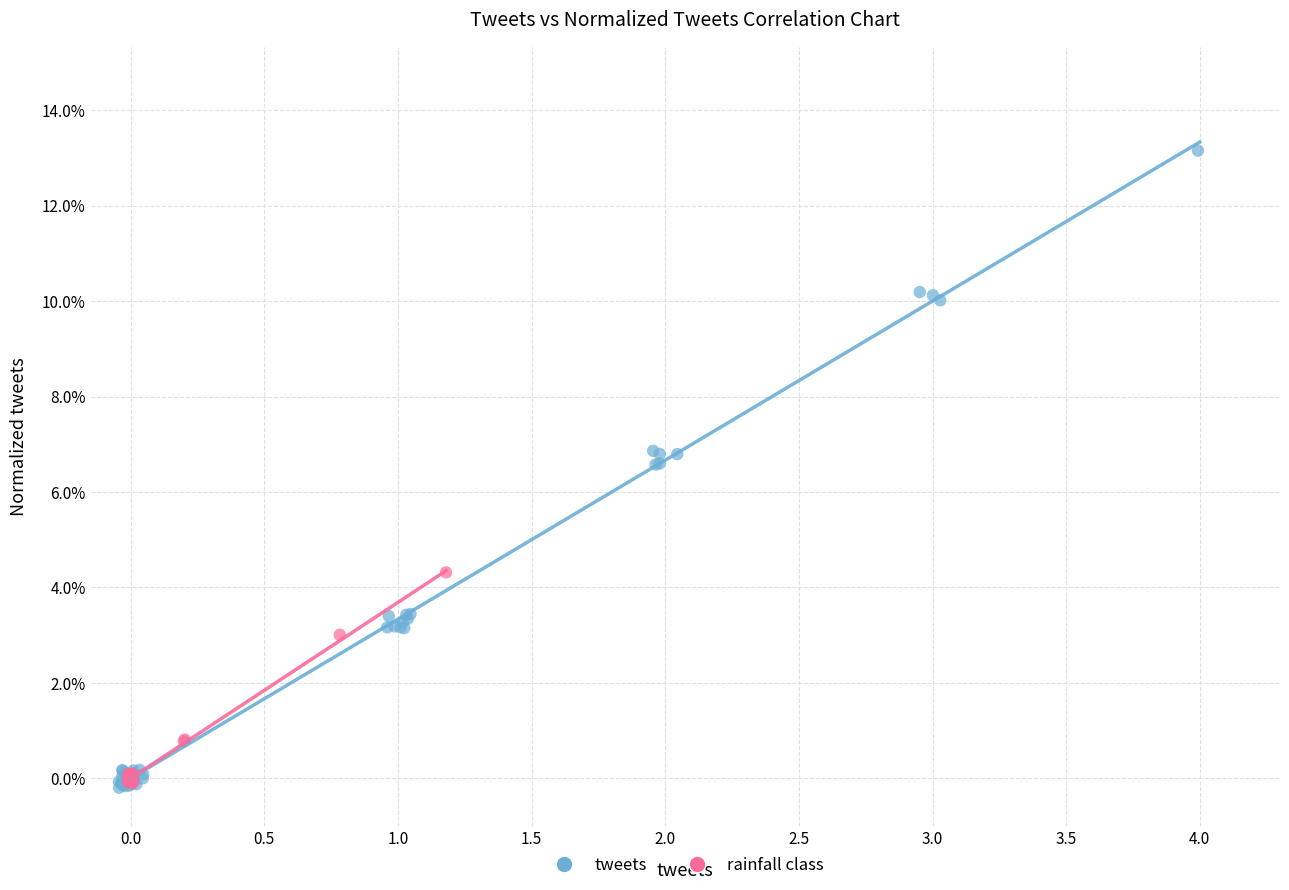

What are all the series names shown in the legend?

tweets, rainfall class